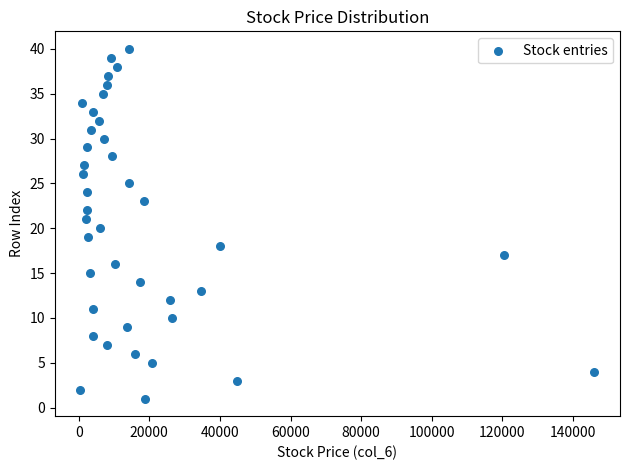

What is the range of X values (max minus min)?

145490